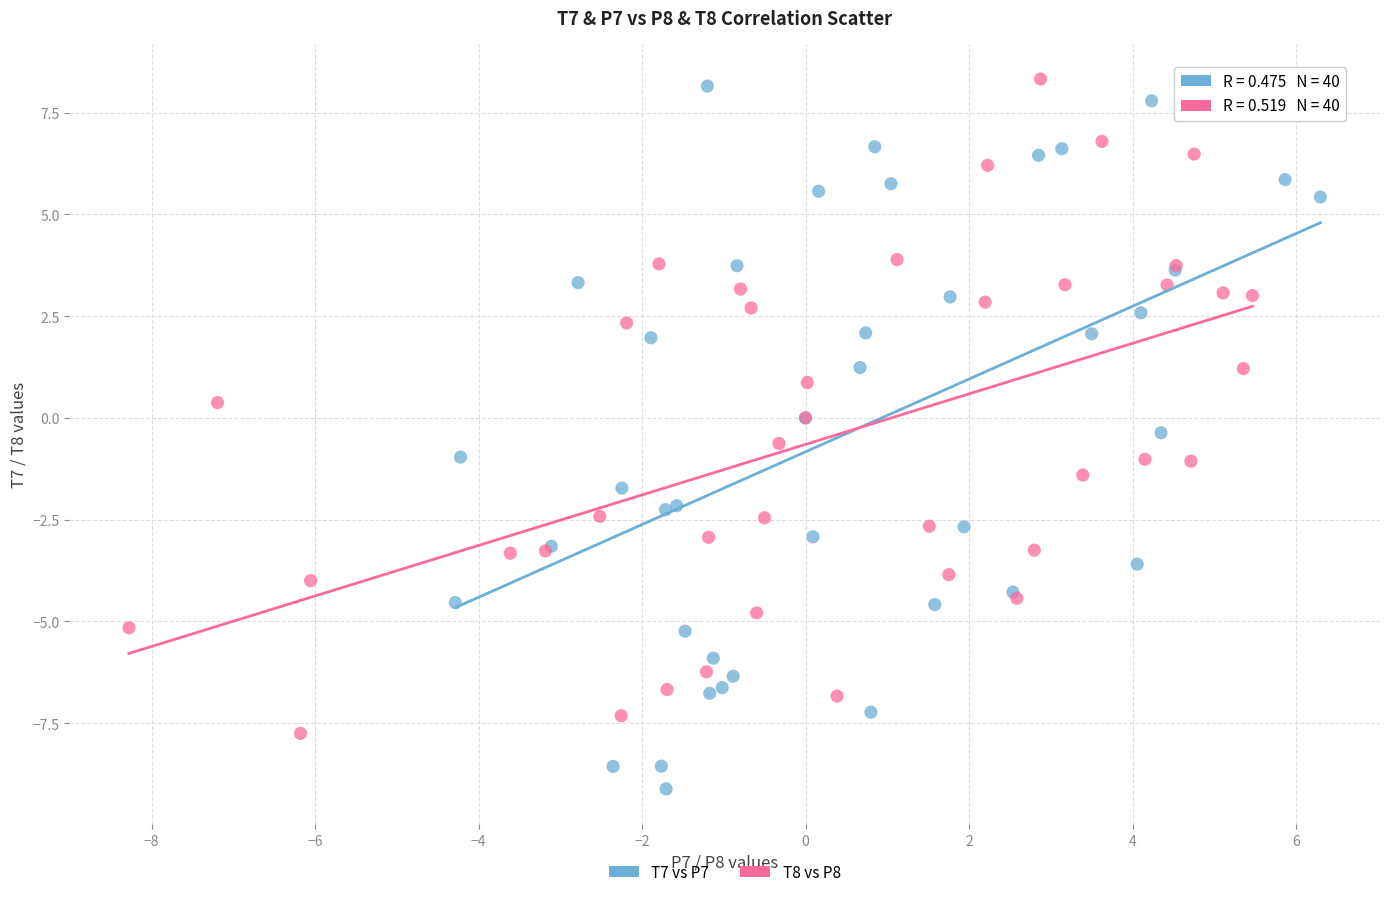

Which series contains the lowest Y value?

T7 vs P7